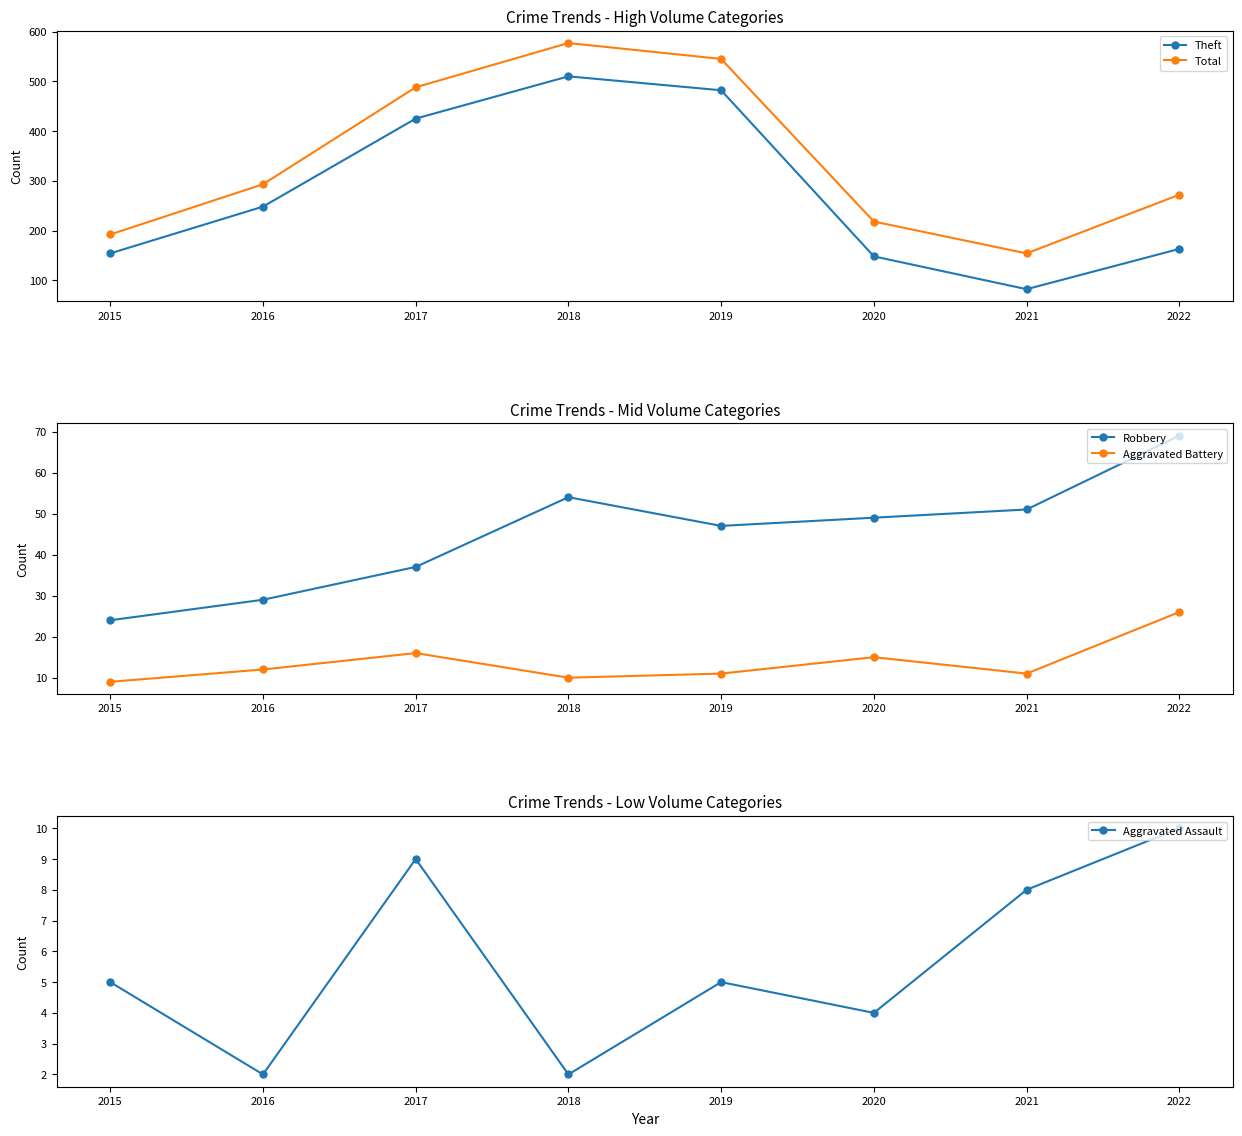

At which label does Theft first exceed 248?

2017